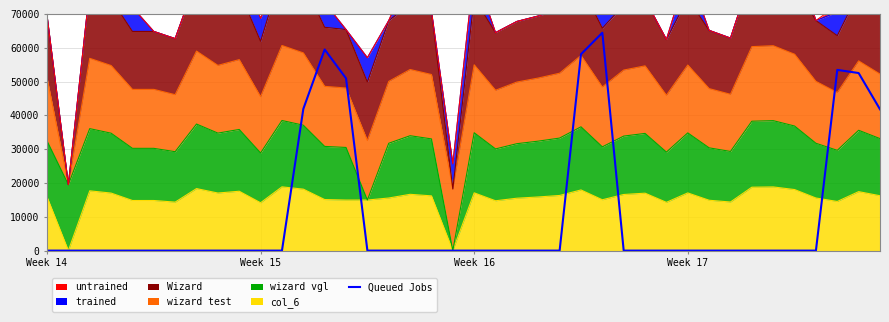

The chart shows a value of 23385.8 at 27. True or false?

False